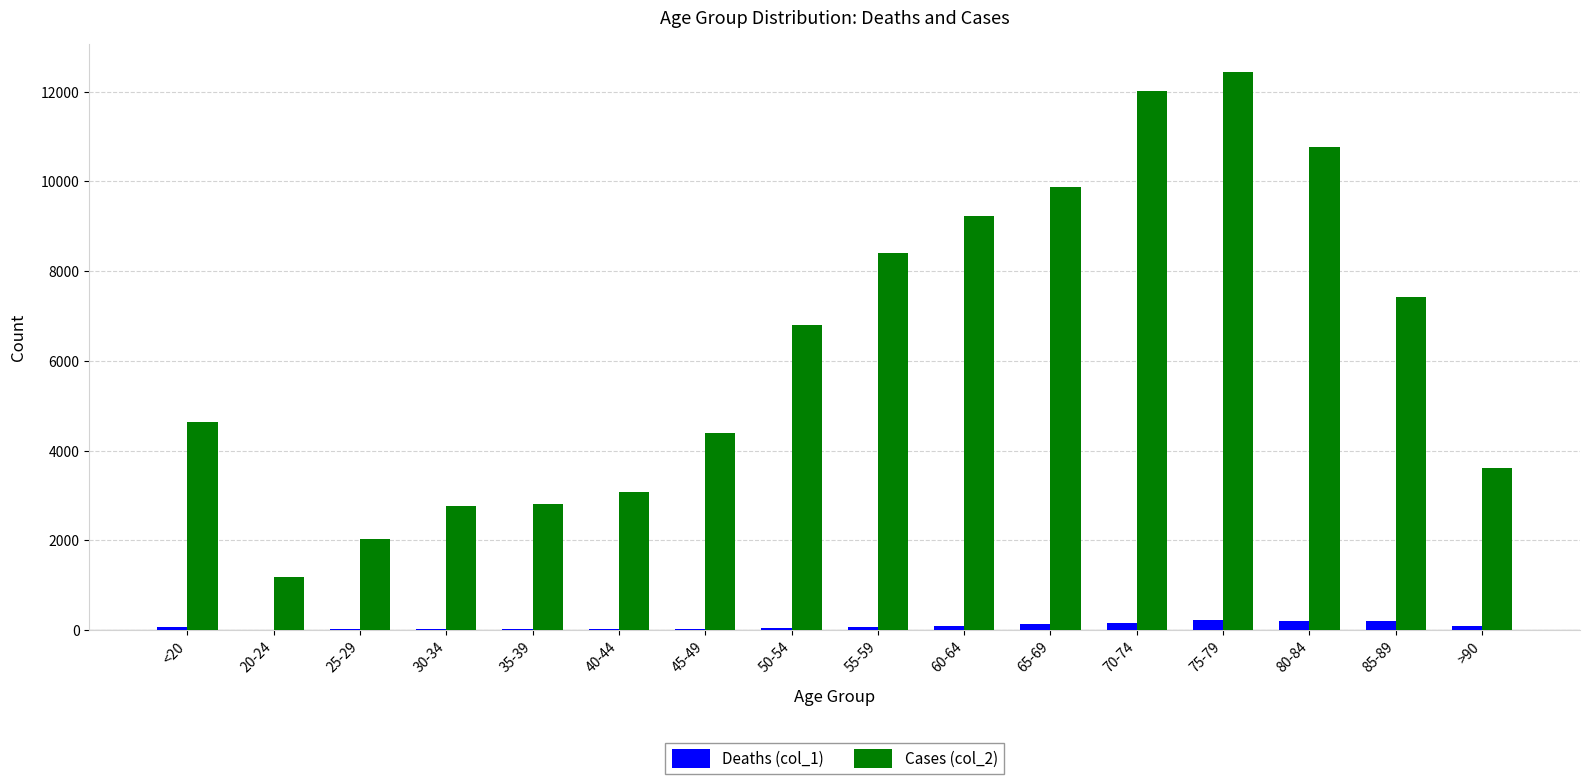

Which series has the largest total across all categories?

Cases (col_2)